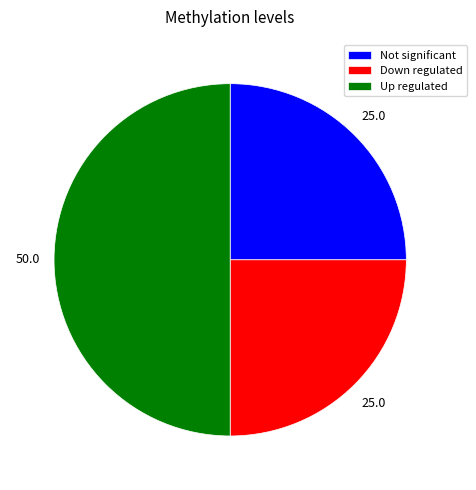

Does Not significant account for over 50% of the chart?

No